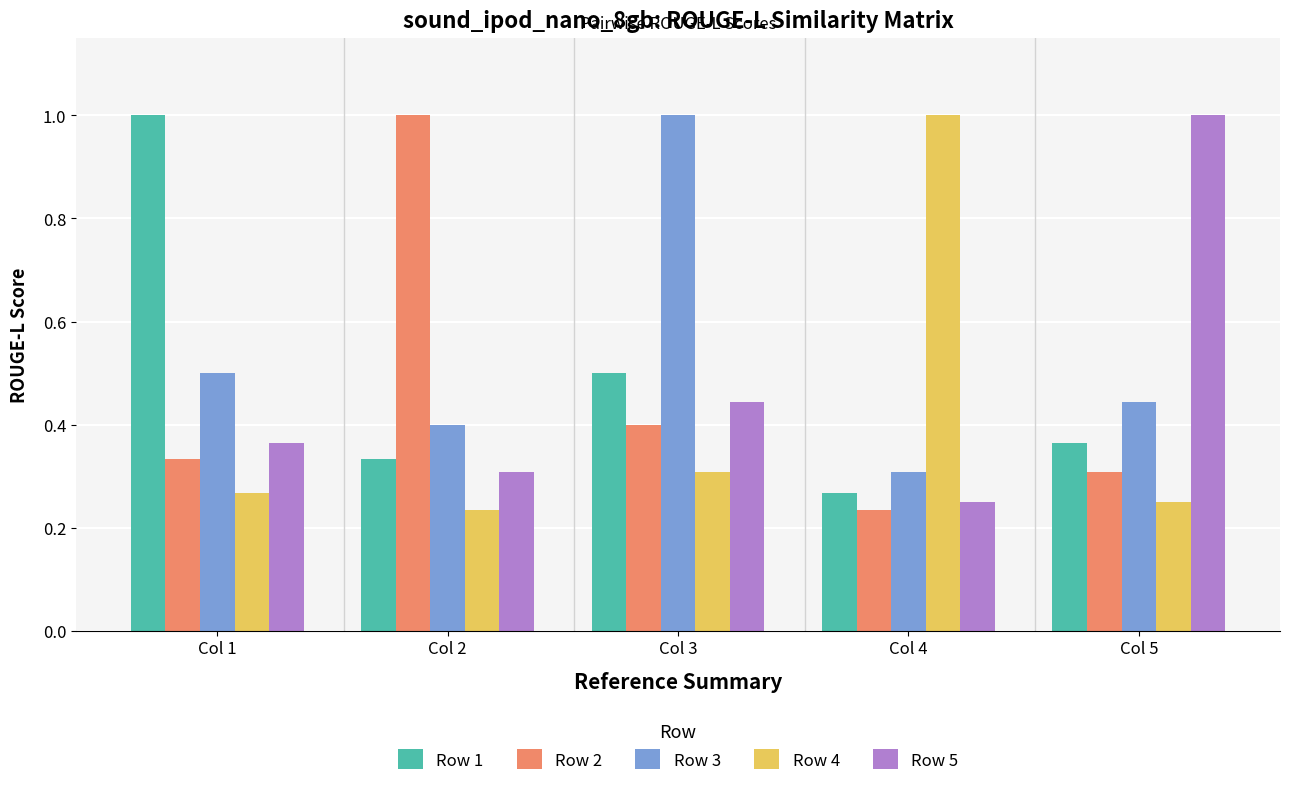

How many bars are there in each group?

5